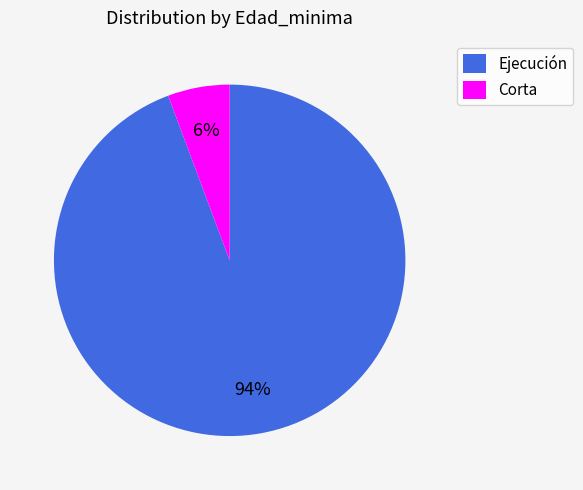

Does any single category account for the majority?

Yes